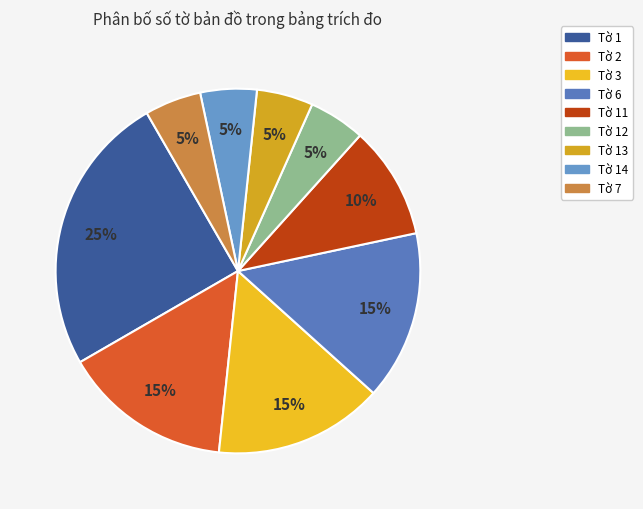

How many slices are in this pie chart?

9